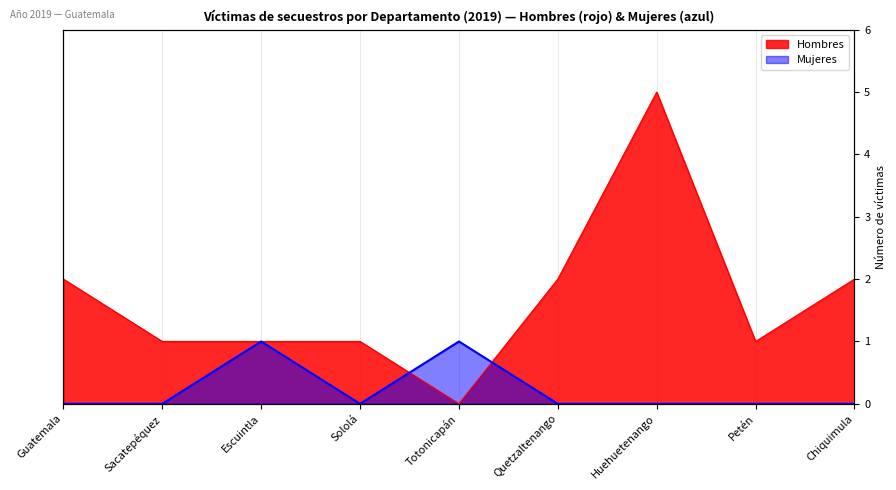

Where is the first local minimum for Mujeres?

Sololá